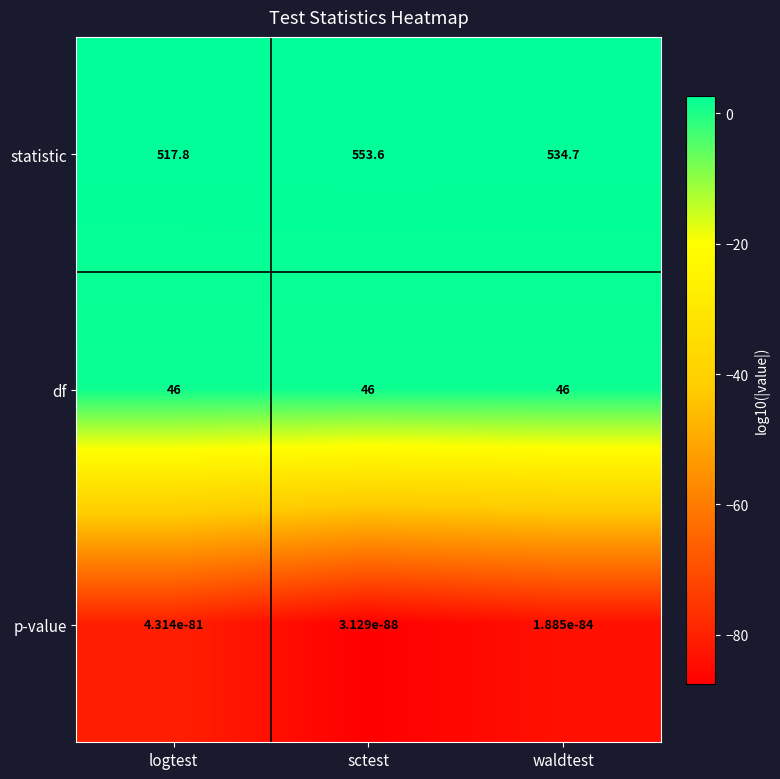

What is the maximum value shown in the chart?

553.6